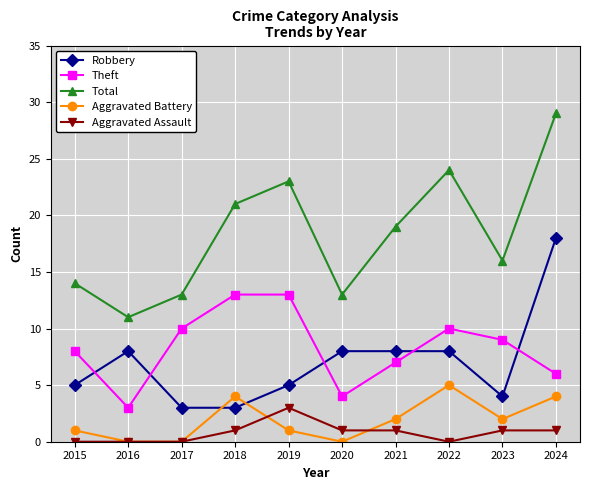

True or false: Total has a value of 23 at 2015.

False